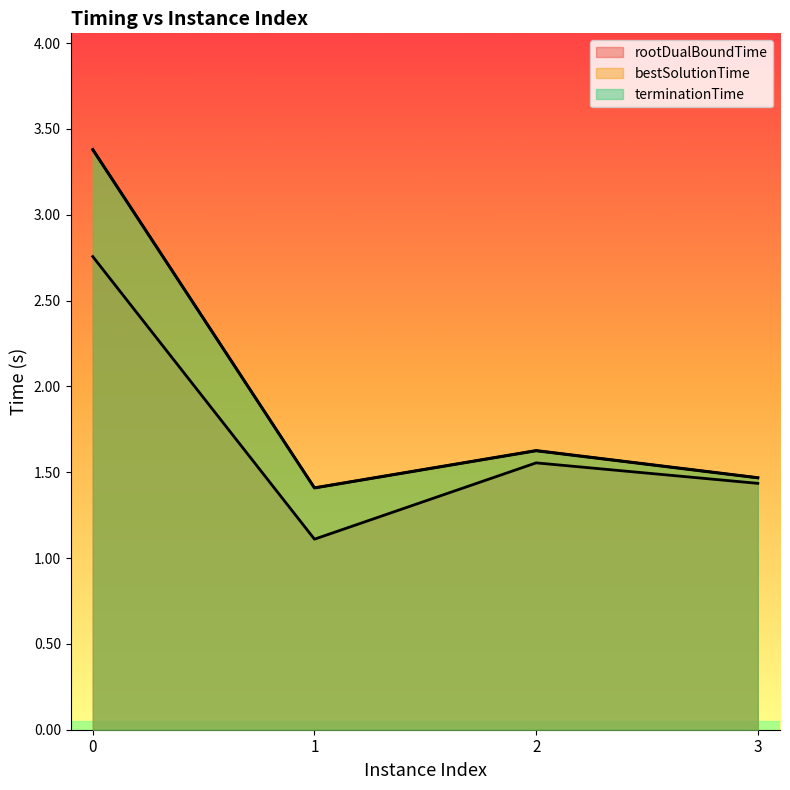

Which series has the largest range (max minus min)?

terminationTime